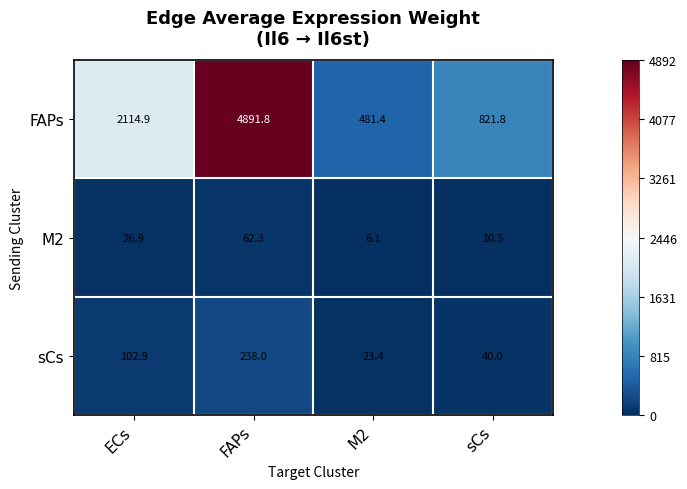

Which series has the widest spread of values?

FAPs